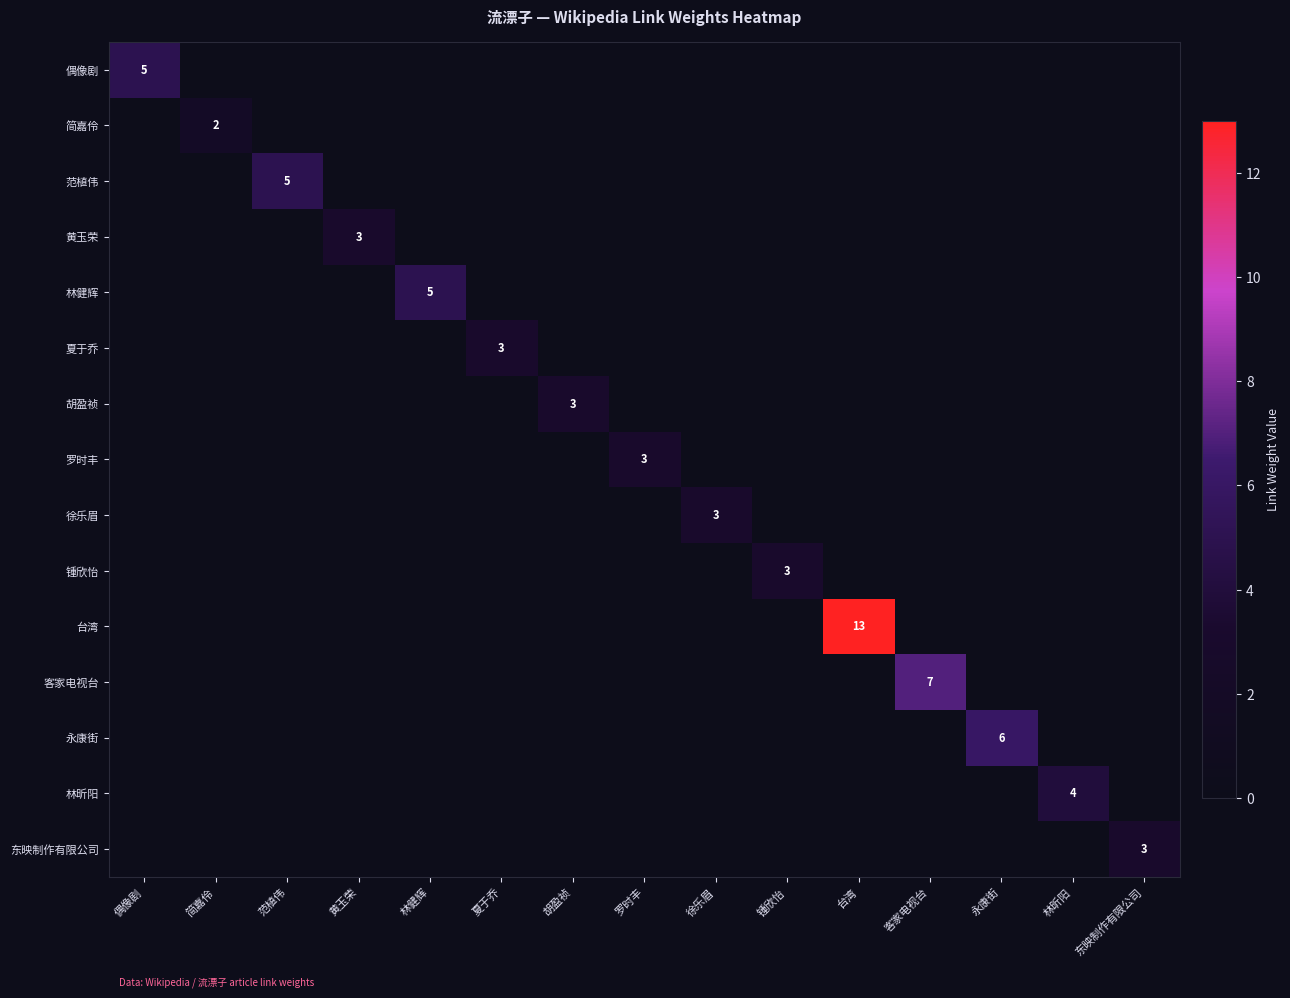

What is the difference between the maximum and minimum values in the 简嘉伶 series?

2